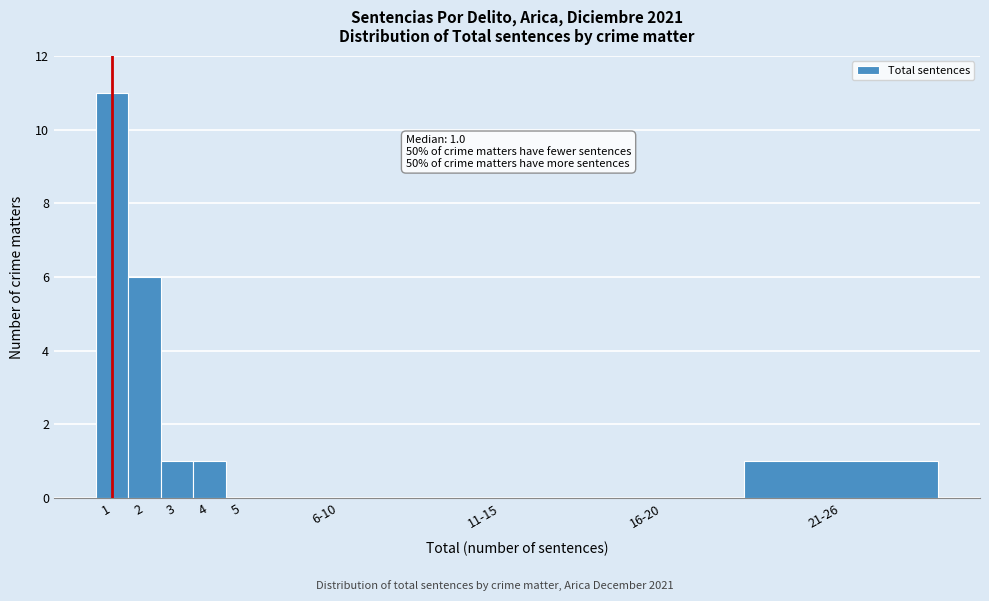

Reading right to left, transcribe all the data shown in this chart.

21-26=1	16-20=0	11-15=0	6-10=0	5=0	4=1	3=1	2=6	1=11